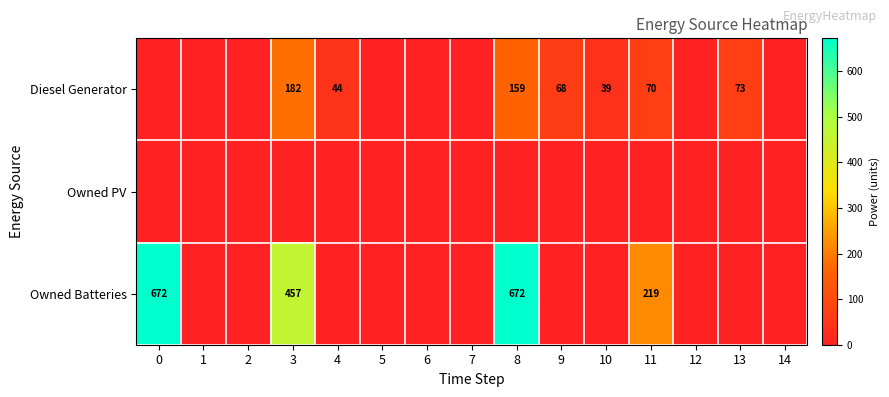

The value of Diesel Generator at 11 is 70. True or false?

True